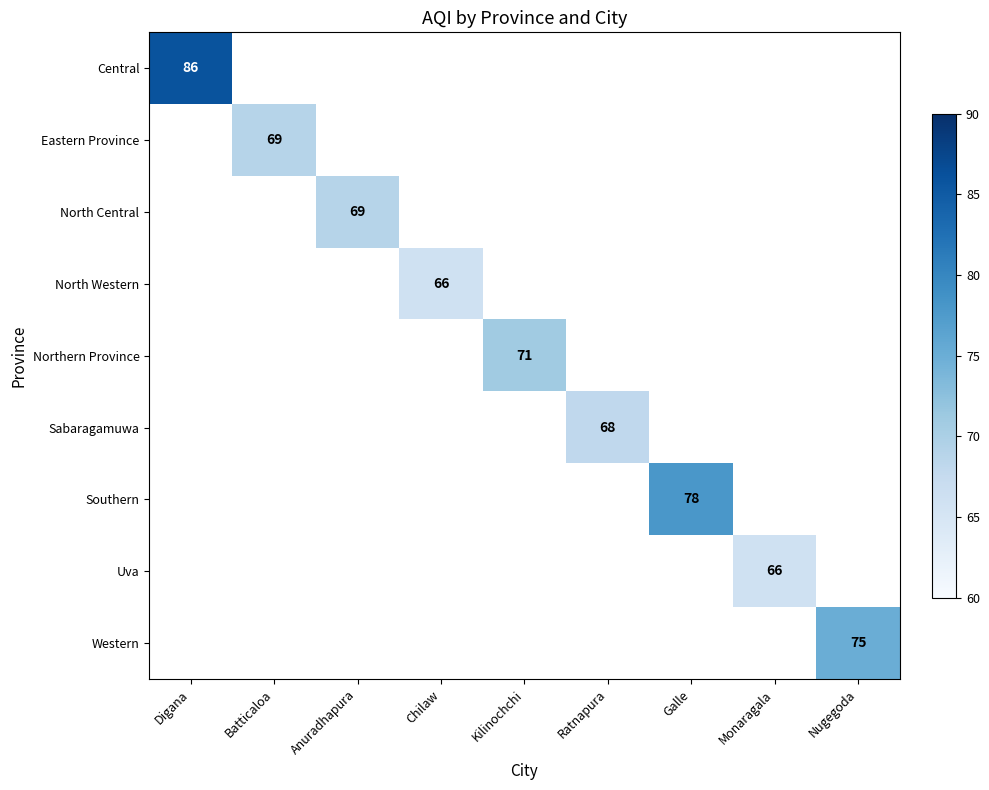

True or false: Uva has a value of 96 at Monaragala.

False